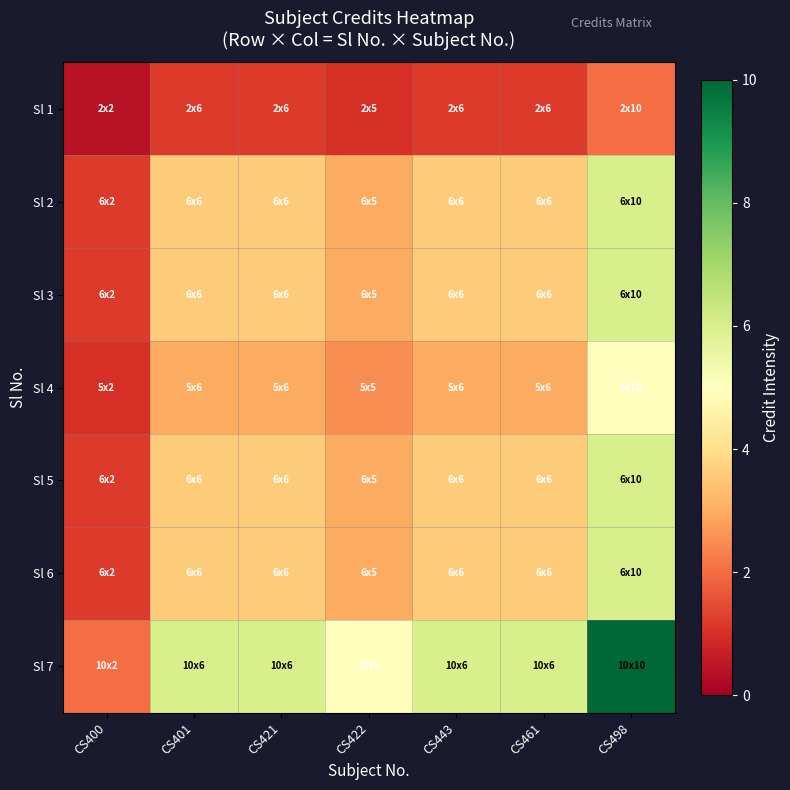

At CS401, list the series in order from largest to smallest.

Sl 7, Sl 2, Sl 3, Sl 5, Sl 6, Sl 4, Sl 1